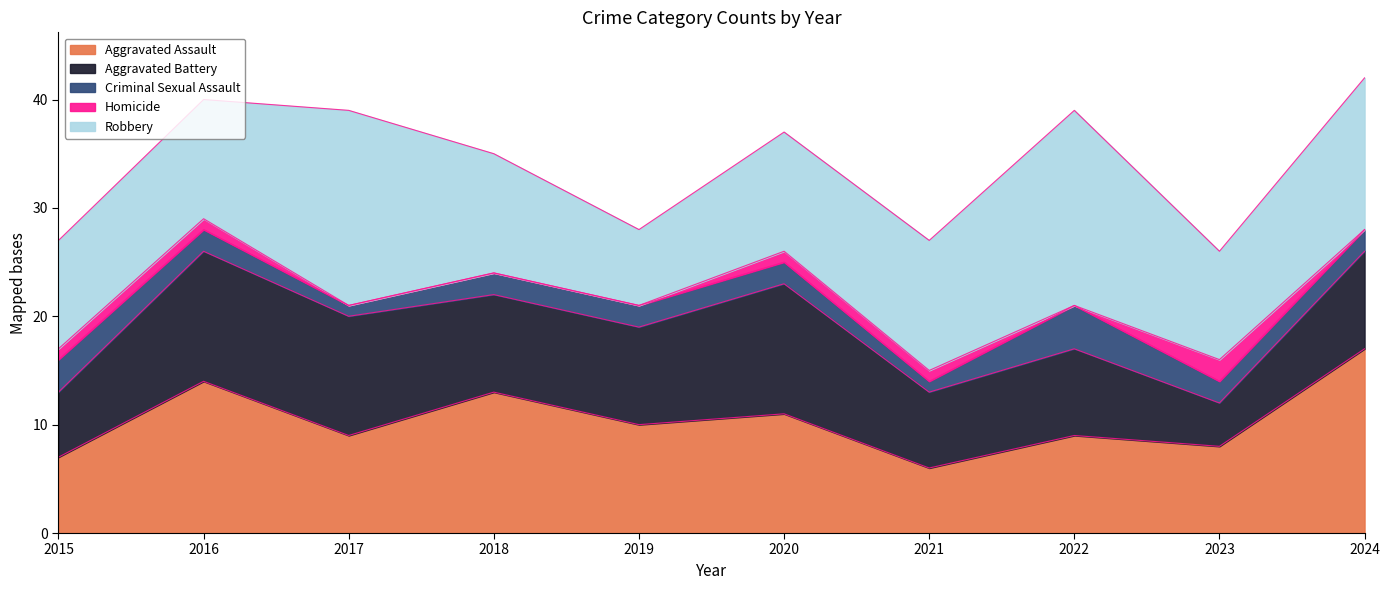

What are all the series names shown in the legend?

Aggravated Assault, Aggravated Battery, Criminal Sexual Assault, Homicide, Robbery